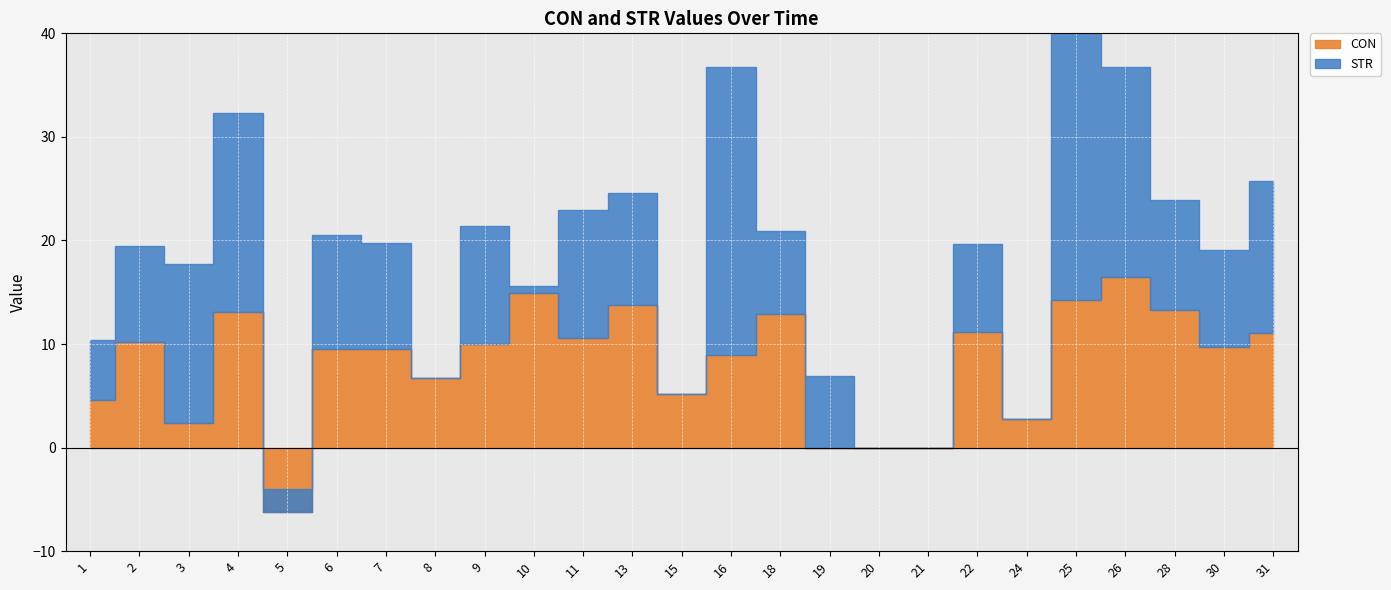

What is the value of the STR point at the 25th from the left?

14.7